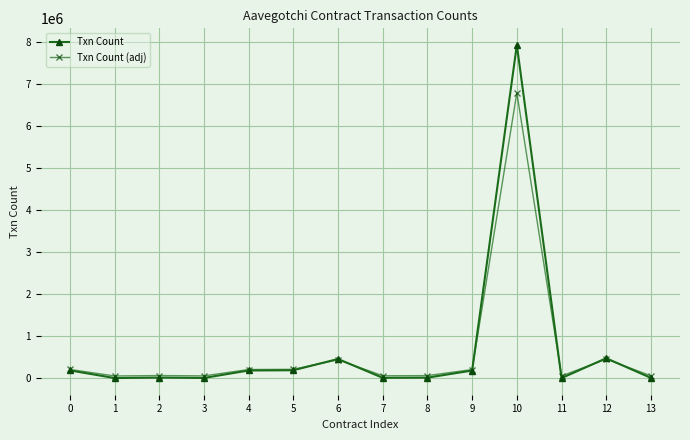

What is the sum of all Txn Count (adj) values?

8875640.0